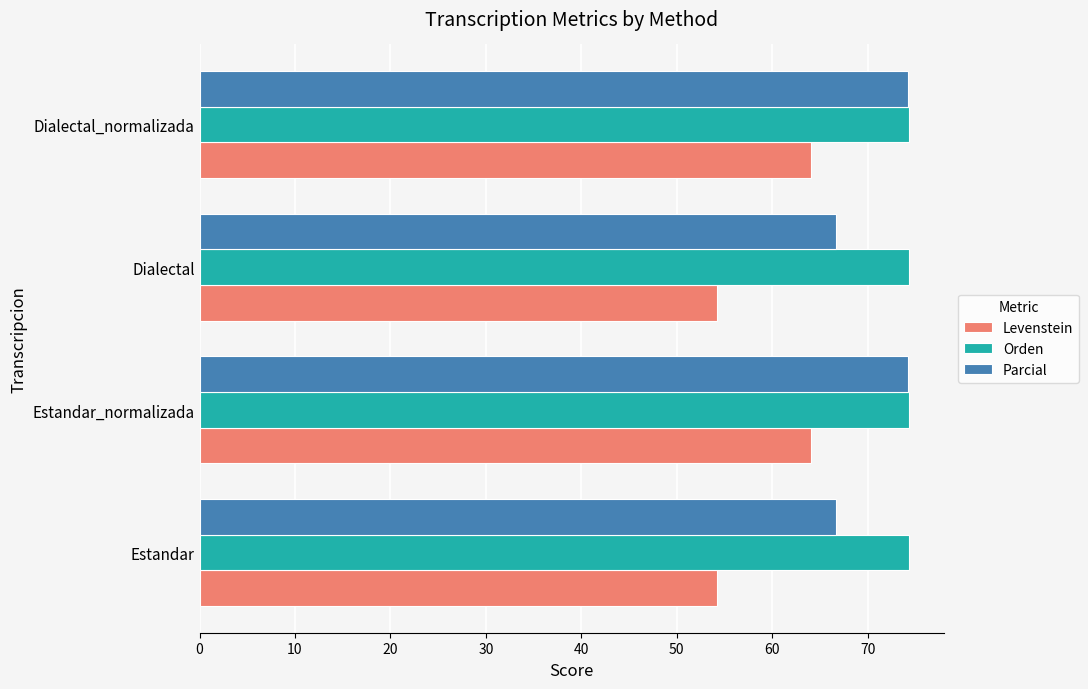

Is it true that Orden equals 74.3 at Dialectal_normalizada?

True